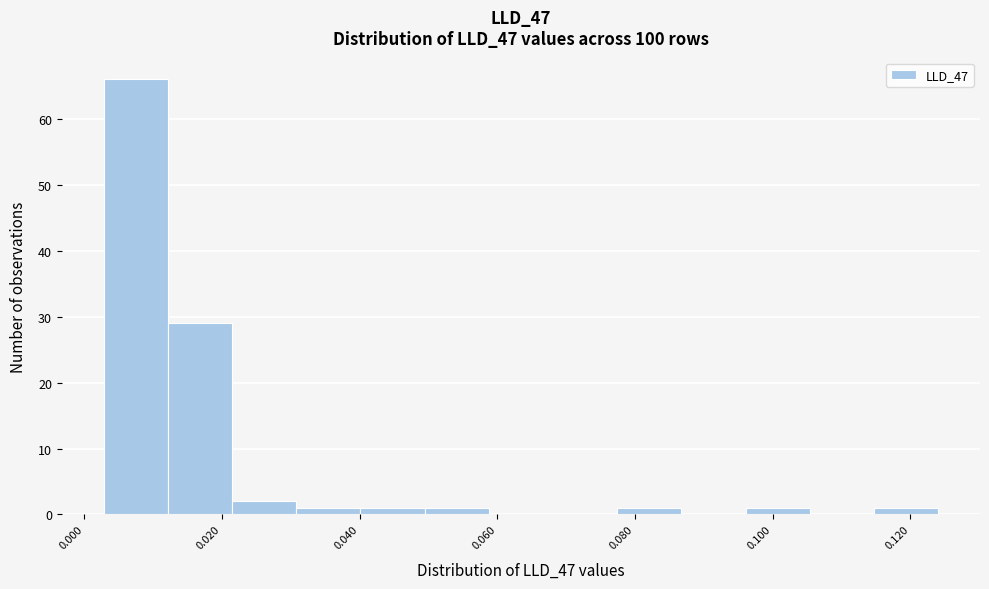

Over which range of the x-axis is the bar tallest?

0.002 to 0.012